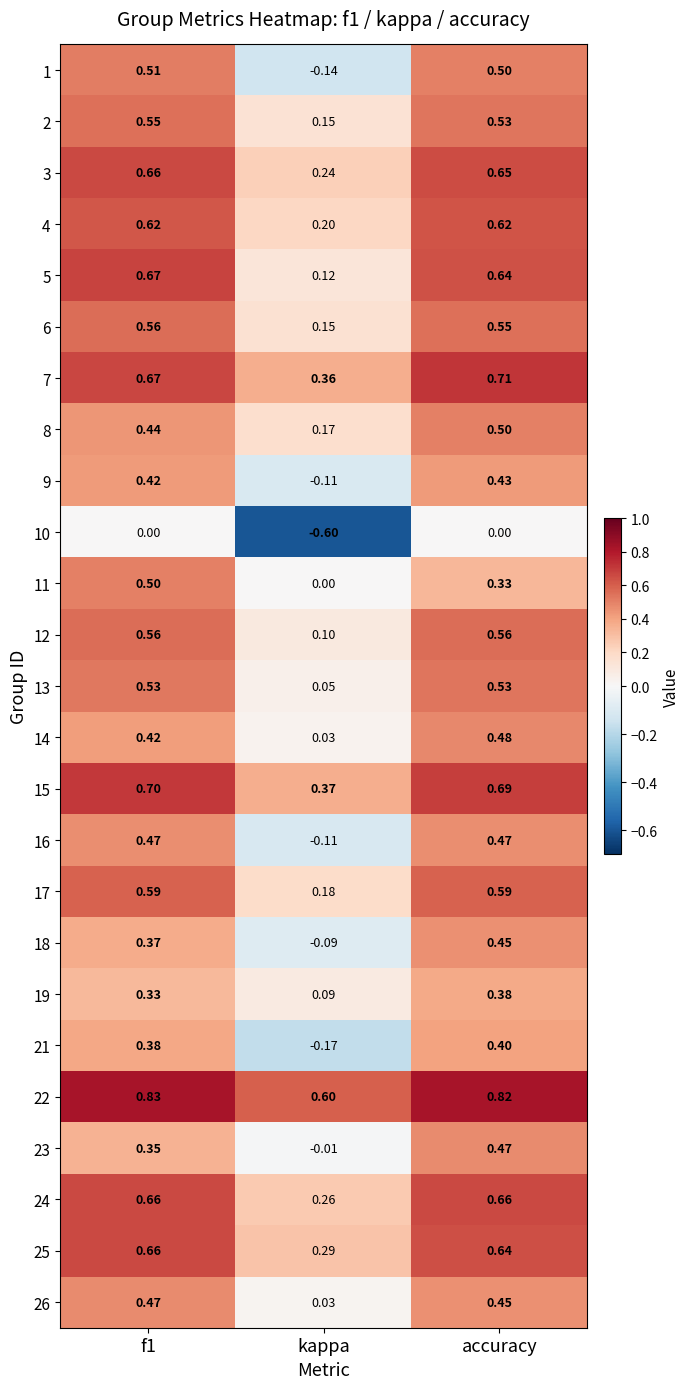

Where is 2 nearest to the value 0?

kappa